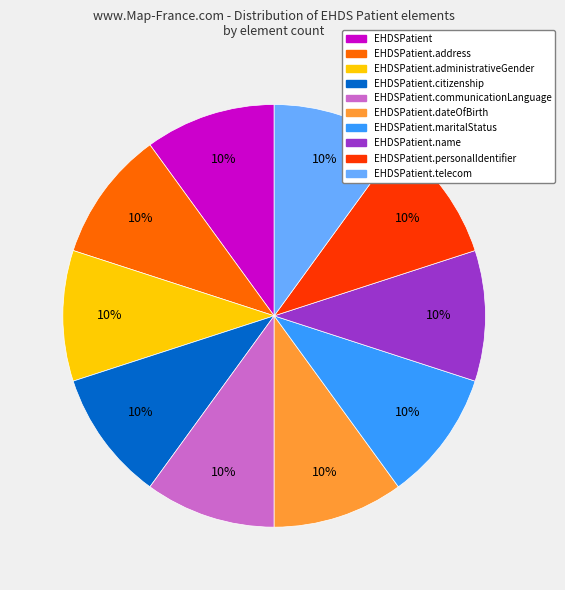

Does any single category account for the majority?

No